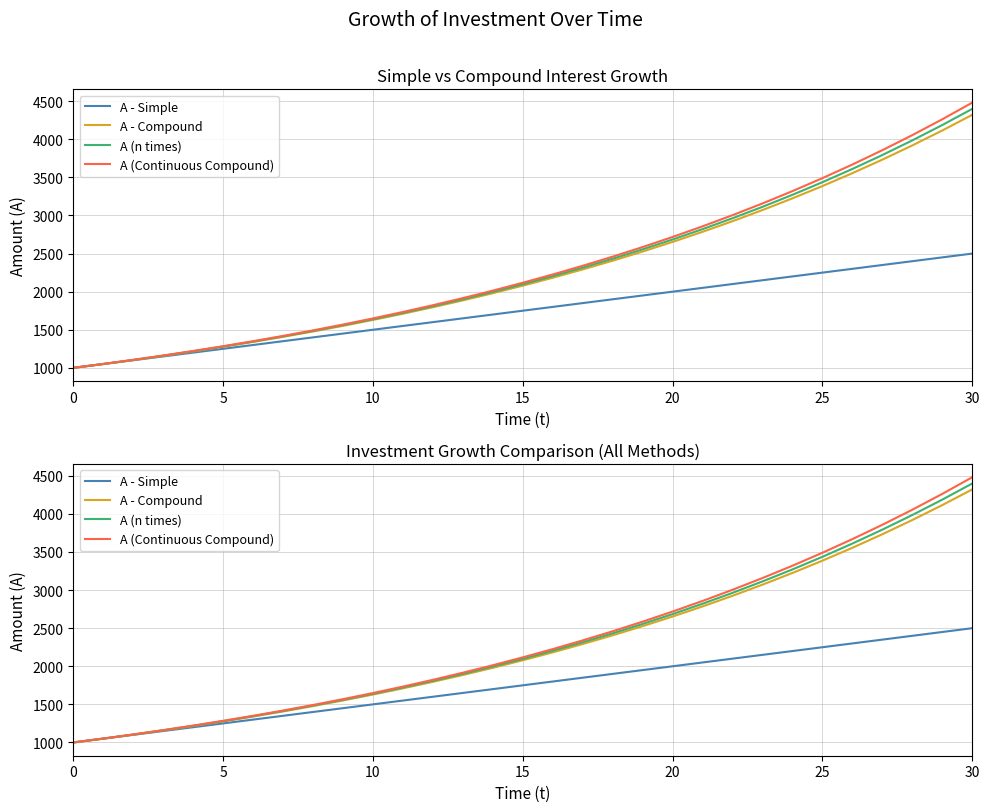

What are all the series names shown in the legend?

A - Simple, A - Compound, A (n times), A (Continuous Compound)